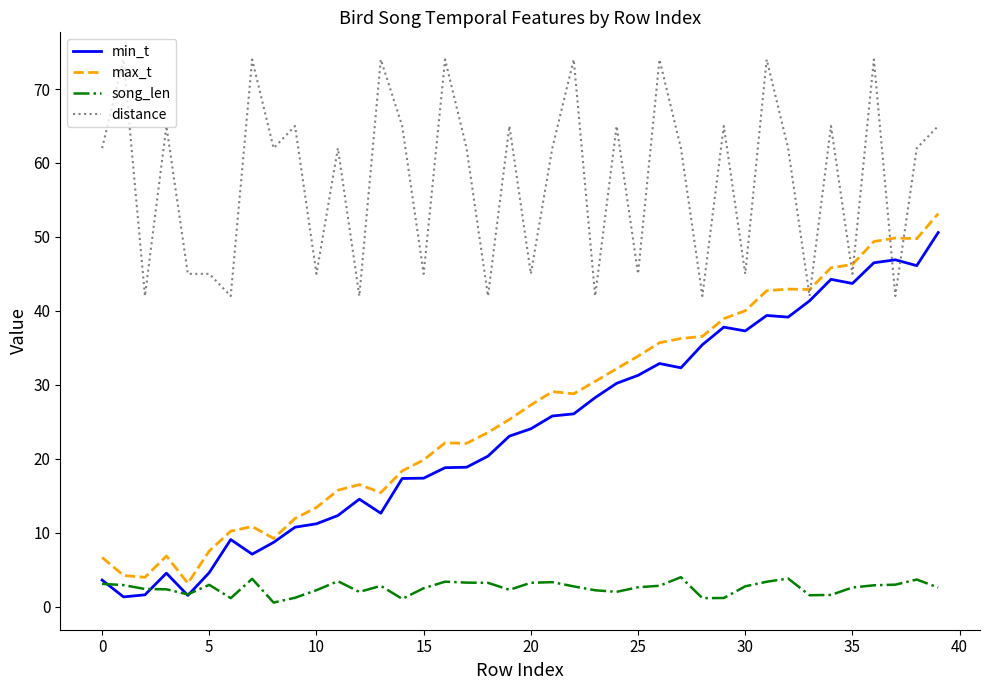

What is the difference between the second highest and minimum values in the distance series?

32.0